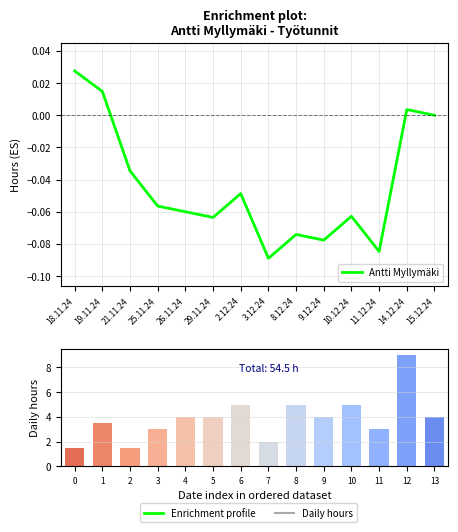

List the labels in order of value, smallest first.

0, 2, 7, 3, 11, 1, 4, 5, 9, 13, 6, 8, 10, 12